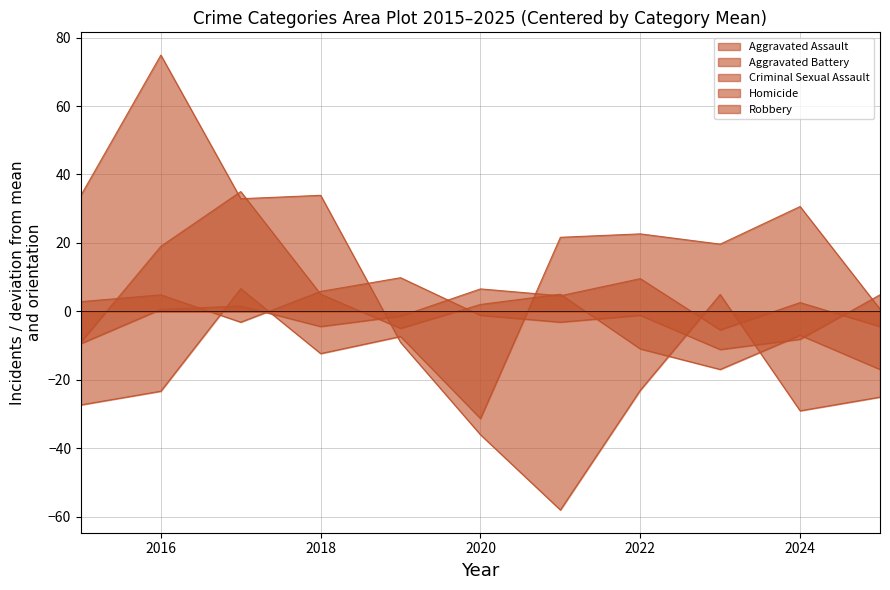

List the labels in order of Homicide value, smallest first.

2015, 2023, 2018, 2025, 2019, 2016, 2017, 2024, 2021, 2020, 2022